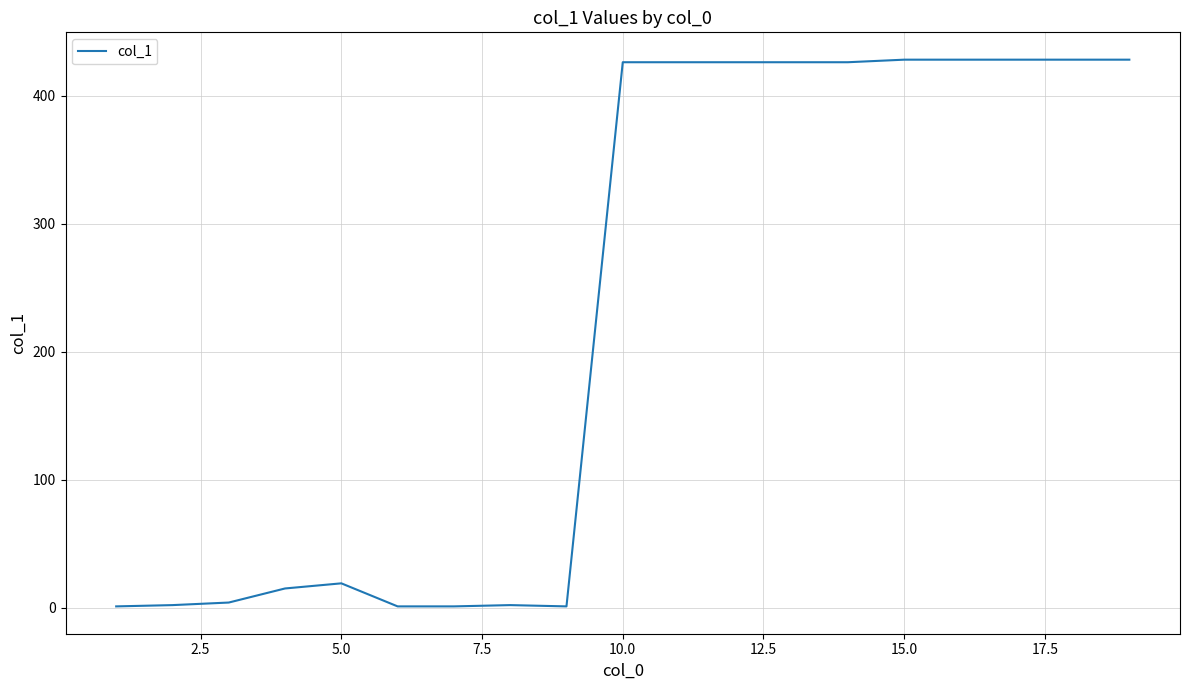

Is this an area chart (filled region under the line)?

No